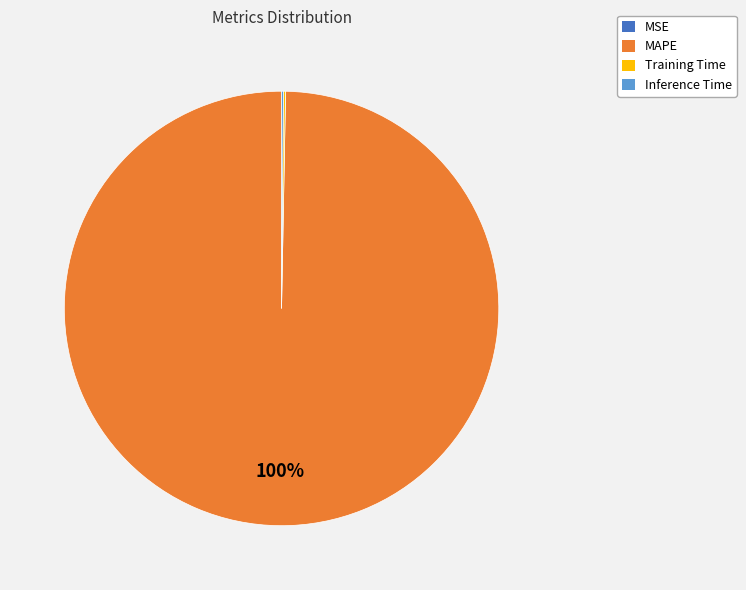

To the nearest percent, what is the difference between the largest and smallest slice percentages?

100%